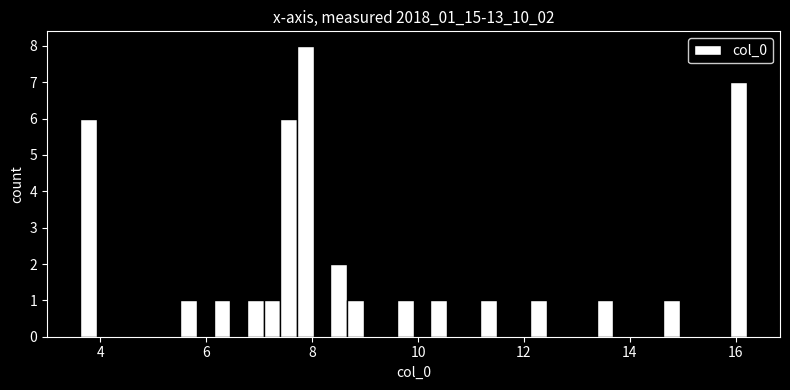

Around what value on the x-axis is the tallest bar? Give the approximate position of its centre, as read against the axis.

7.8